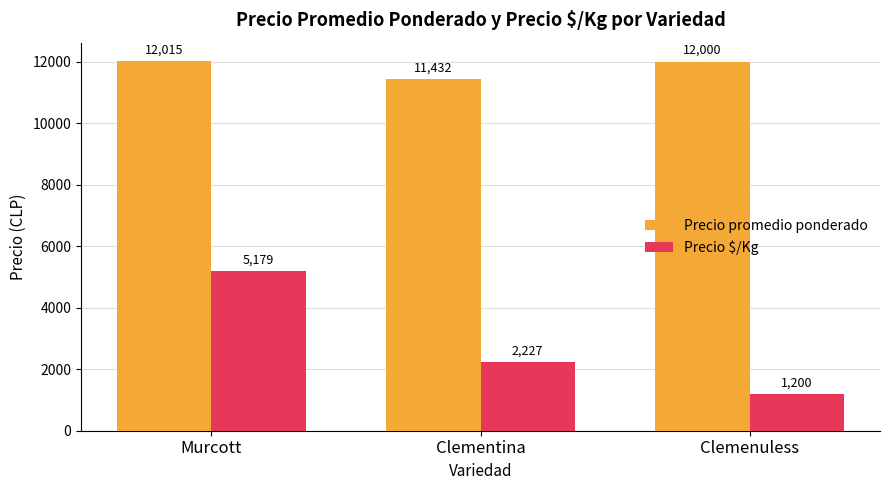

What are all the series names shown in the legend?

Precio promedio ponderado, Precio $/Kg